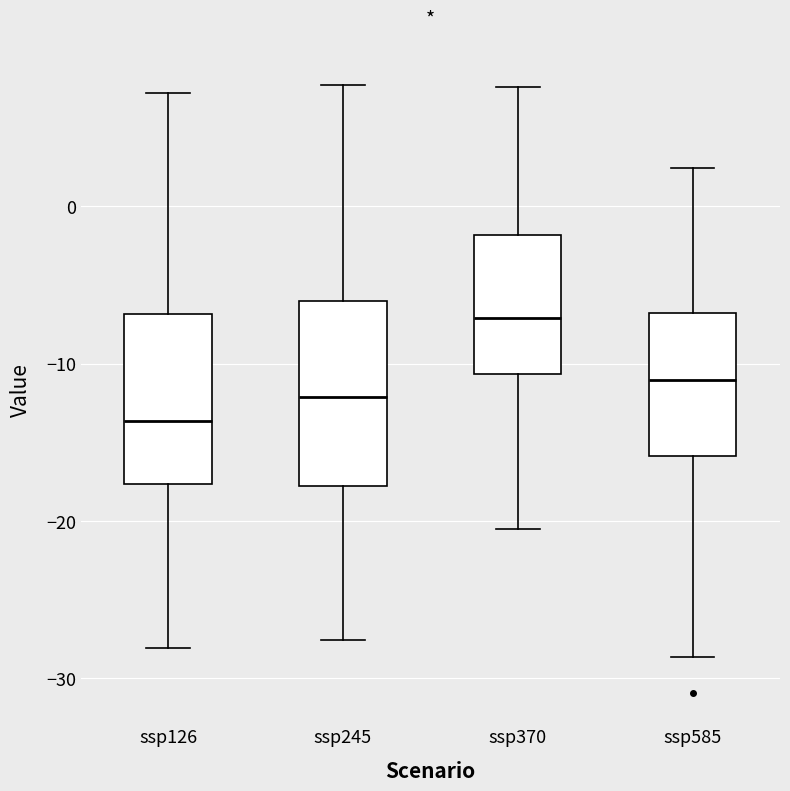

Reading left to right, transcribe this box plot: for each box, give where its median line is, the range the box spans, and where its two whiskers end, as read against the y-axis. The values are not printed on the chart, so give them approximately, as read against the axis.

ssp126: median -14, box -18 to -7, whiskers -28 to 7
ssp245: median -12, box -18 to -6, whiskers -28 to 8
ssp370: median -7, box -11 to -2, whiskers -21 to 8
ssp585: median -11, box -16 to -7, whiskers -29 to 2